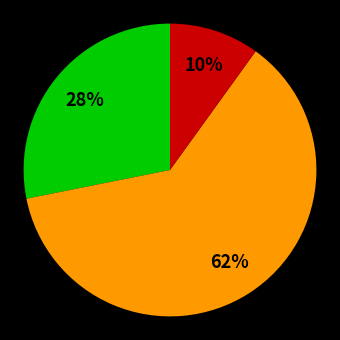

Is there any slice that represents more than half of the pie?

Yes